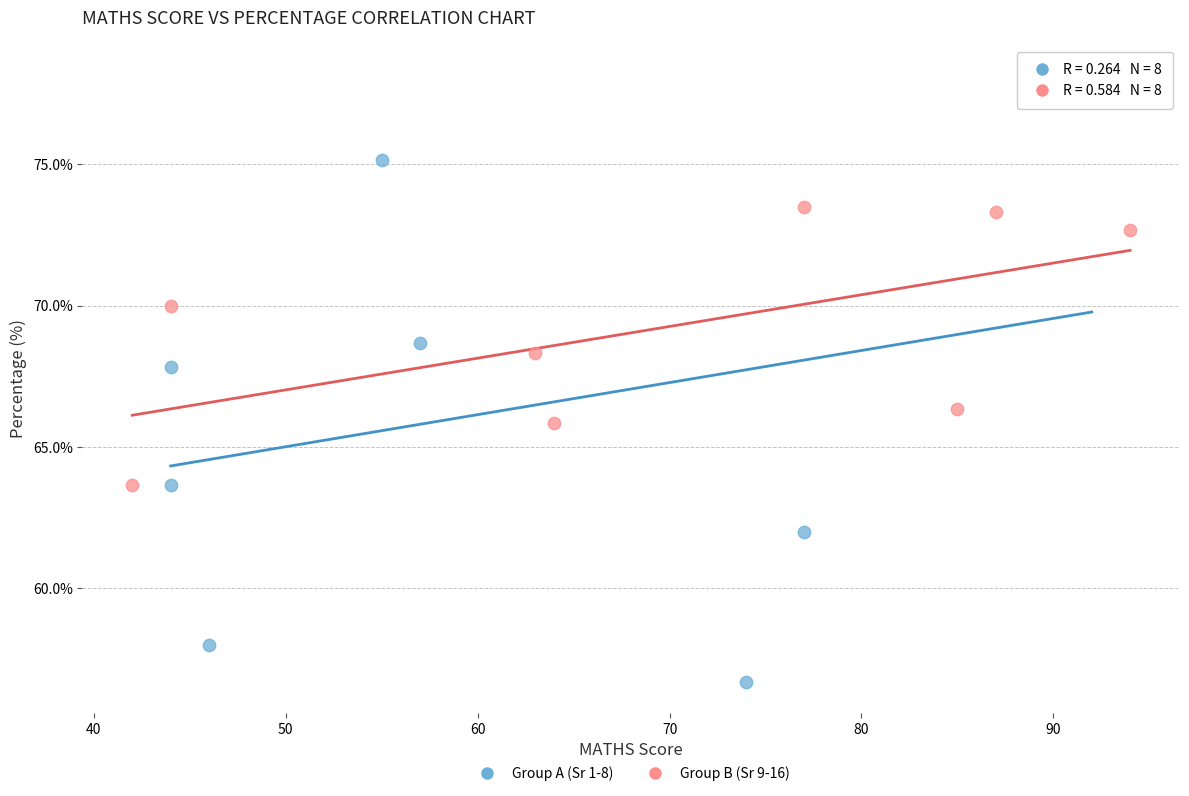

Which series contains the highest Y value?

Group A (Sr 1-8)